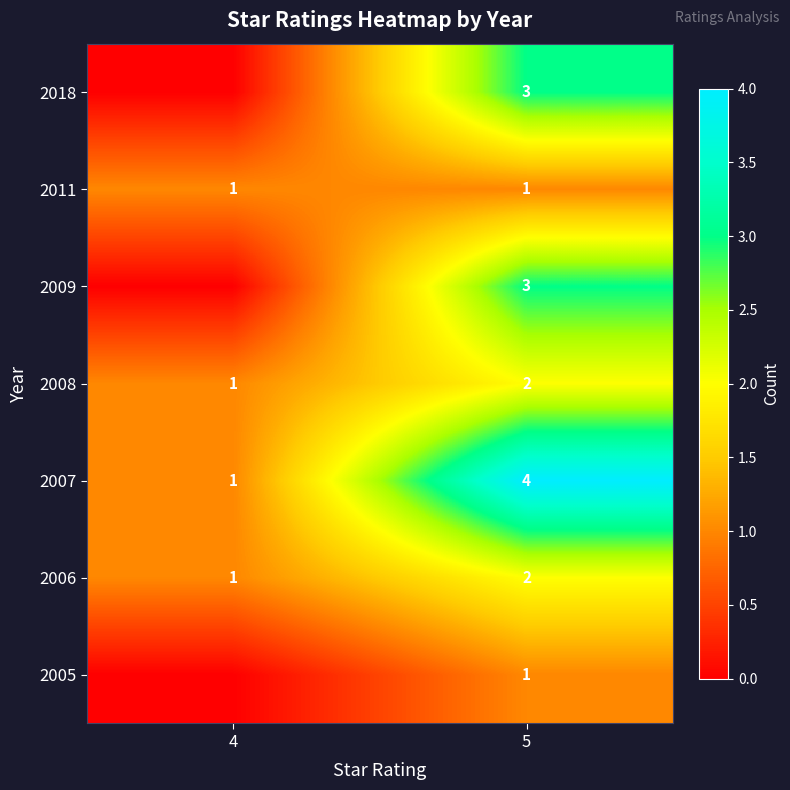

The value of 2006 at 4 is 1. True or false?

True